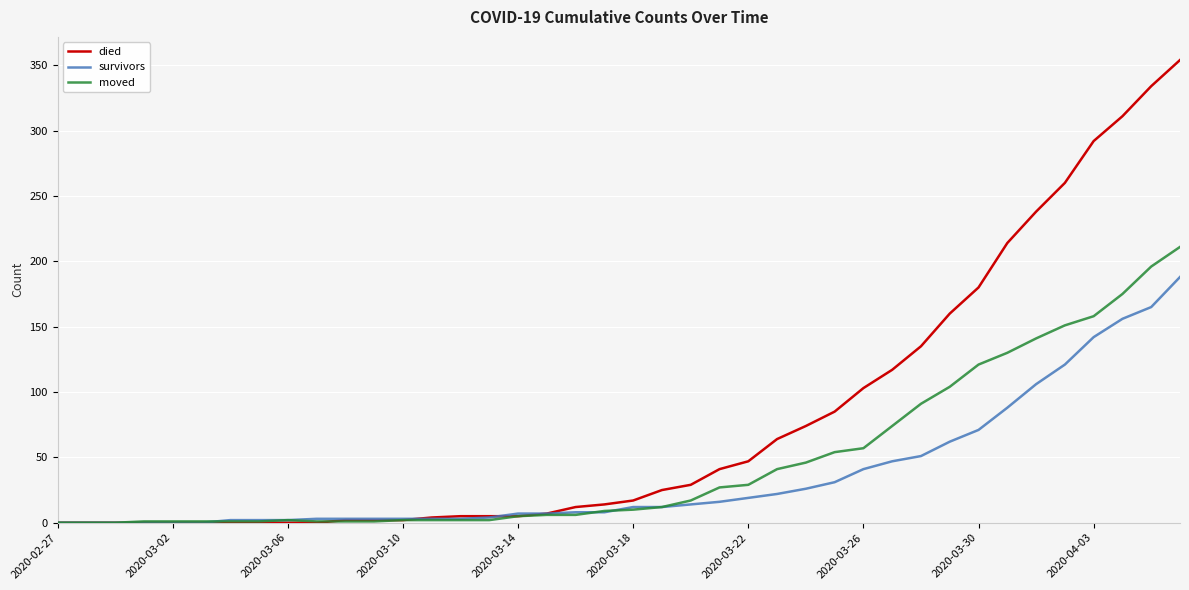

Does the chart display data point markers on the line(s)?

No